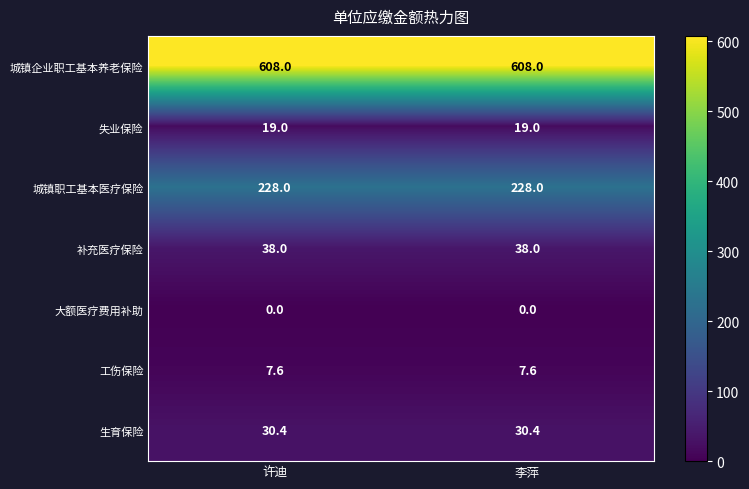

Reading right to left, transcribe all the data shown in this chart.

城镇企业职工基本养老保险: 李萍=608.0	许迪=608.0
失业保险: 李萍=19.0	许迪=19.0
城镇职工基本医疗保险: 李萍=228.0	许迪=228.0
补充医疗保险: 李萍=38.0	许迪=38.0
大额医疗费用补助: 李萍=0.0	许迪=0.0
工伤保险: 李萍=7.6	许迪=7.6
生育保险: 李萍=30.4	许迪=30.4